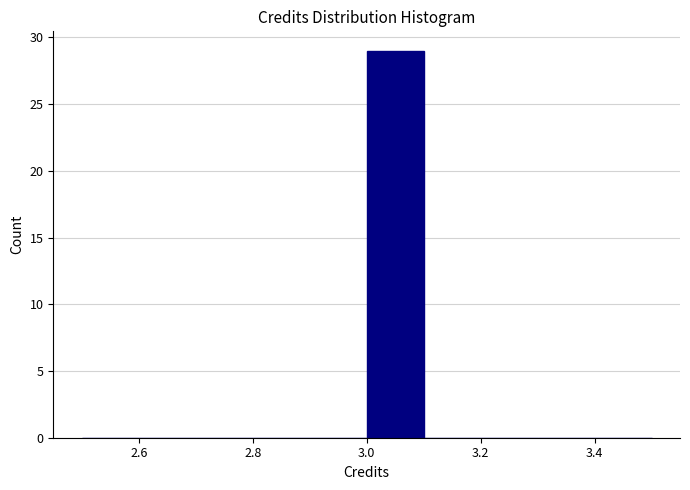

How tall is the bar that spans 3.0 to 3.1 on the x-axis? The values are not printed on the chart, so give them approximately, as read against the axis.

29